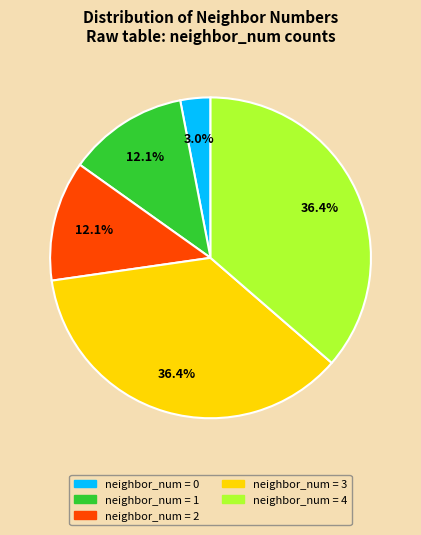

Is there any slice that represents more than half of the pie?

No